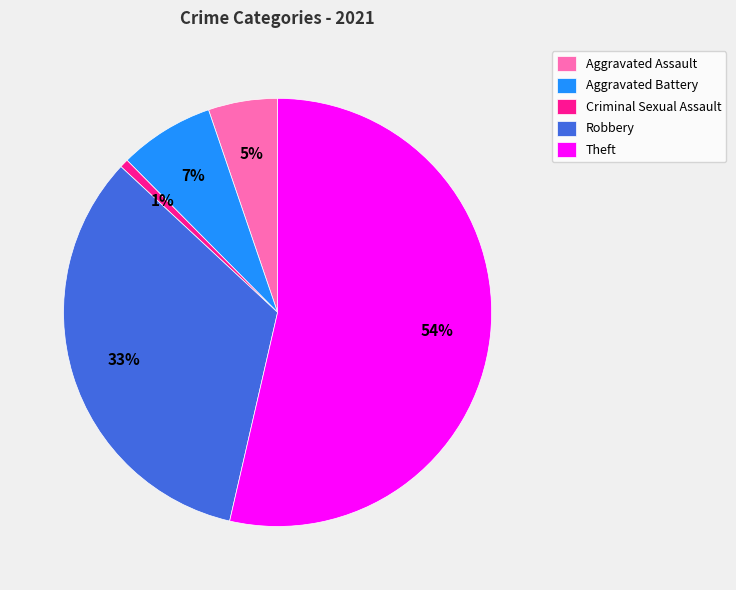

Between Criminal Sexual Assault and Theft, which is larger?

Theft